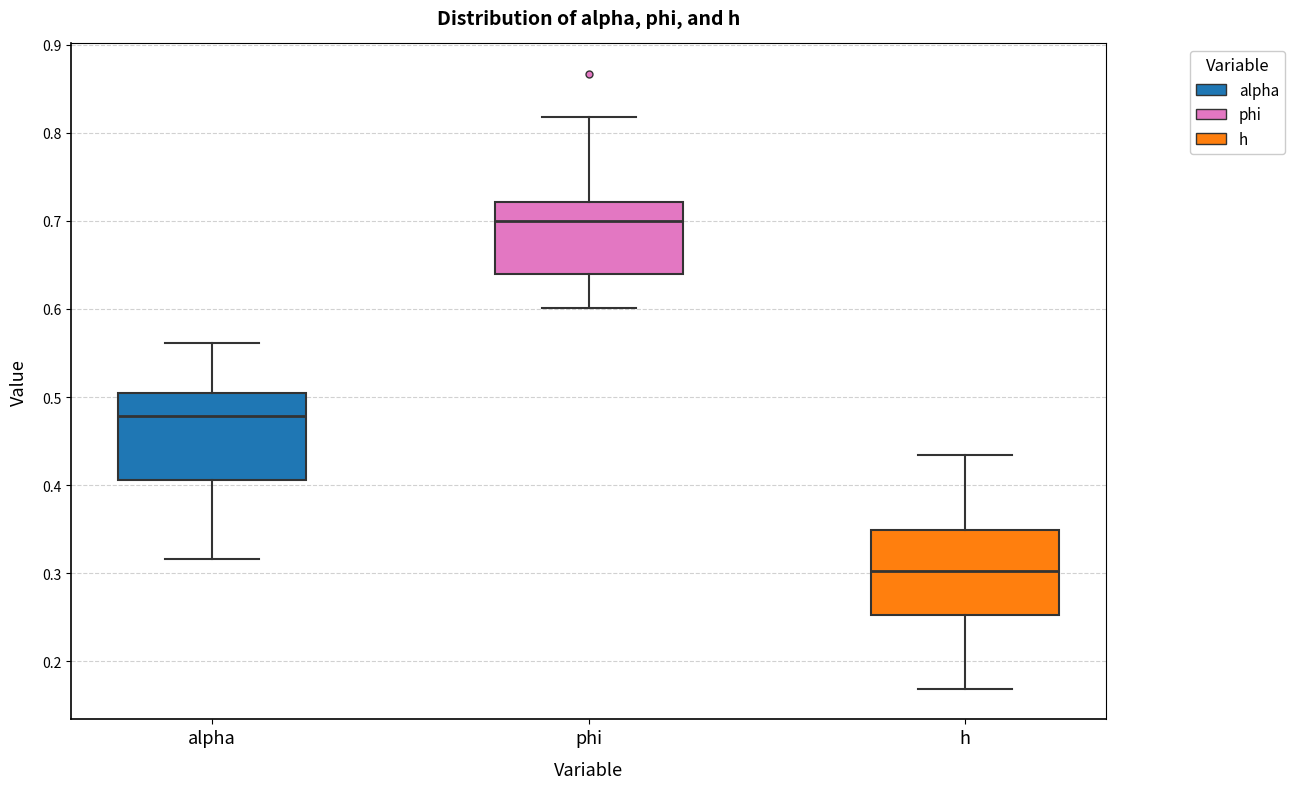

Where is the lower edge of the box for phi on the y-axis? The values are not printed on the chart, so give them approximately, as read against the axis.

0.64